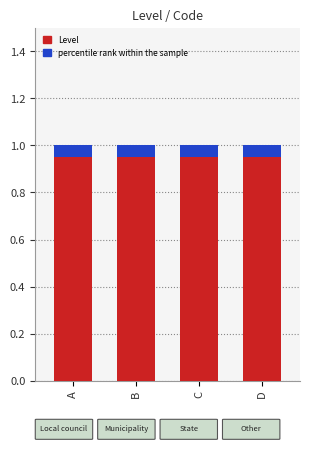

What is the lowest value of the percentile rank within the sample series?

0.1